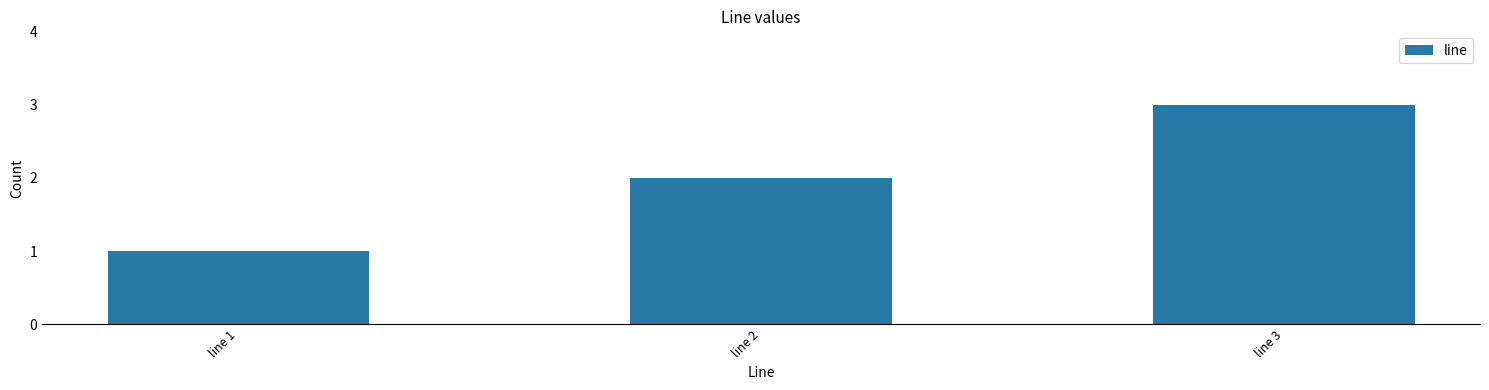

Which has a higher value, line 2 or line 3?

line 3